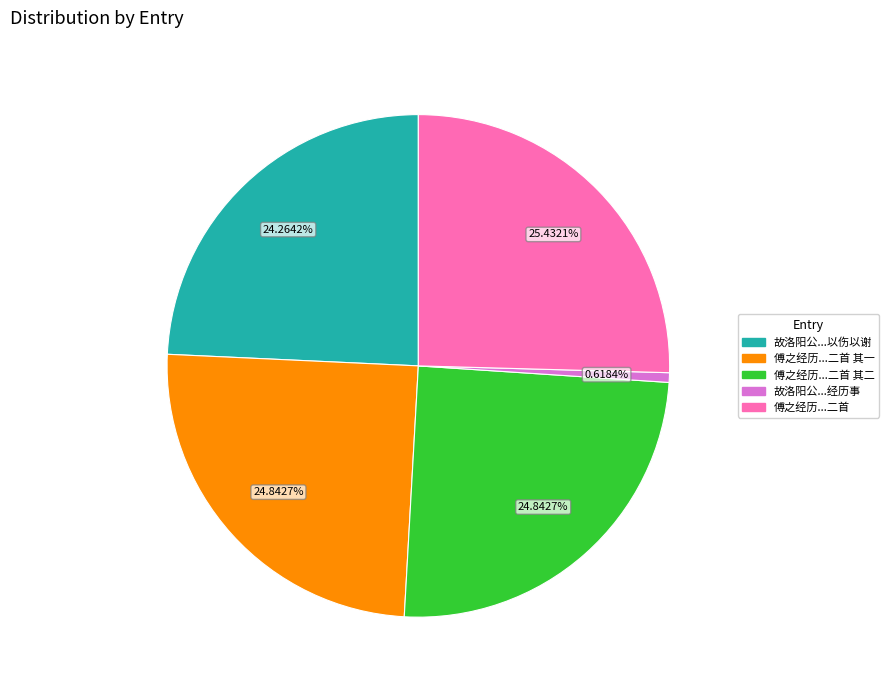

Is there any slice that represents more than half of the pie?

No